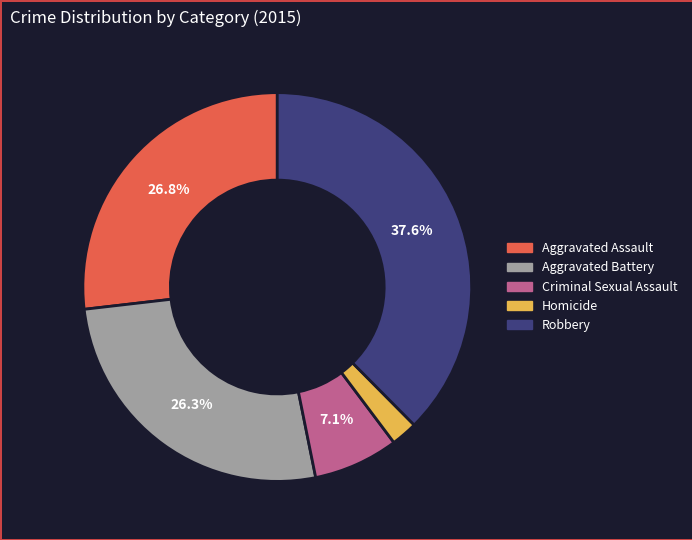

Combined, do Homicide and Robbery account for over 50%?

No